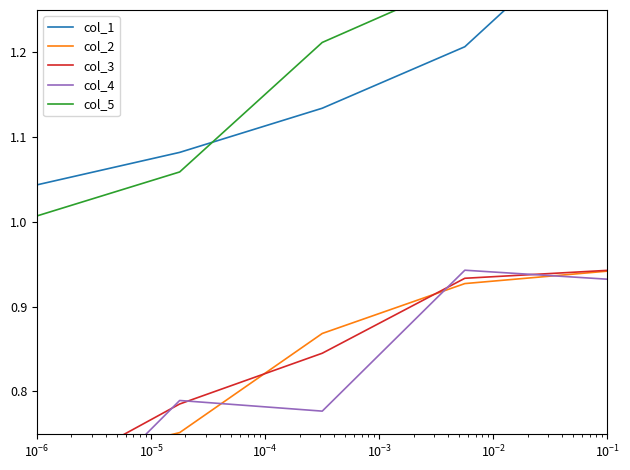

Does the chart display data point markers on the line(s)?

No